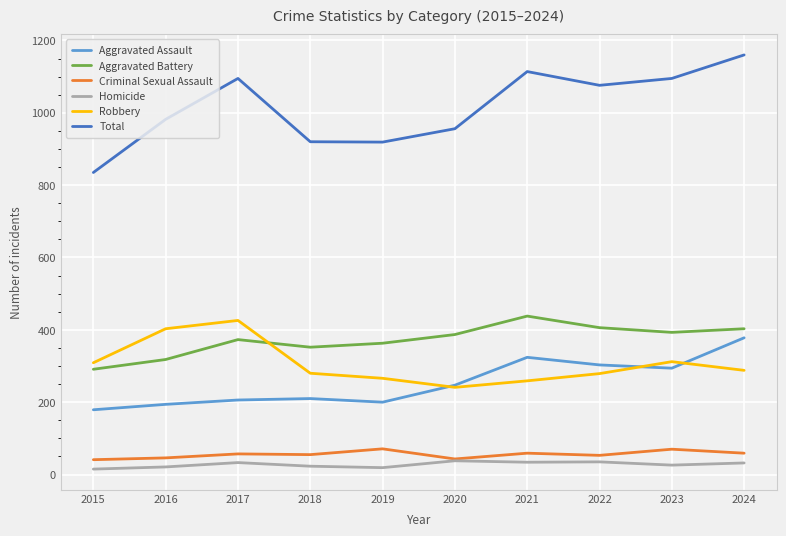

Is the value of Total at 2023 greater than the value of Homicide at 2022?

Yes